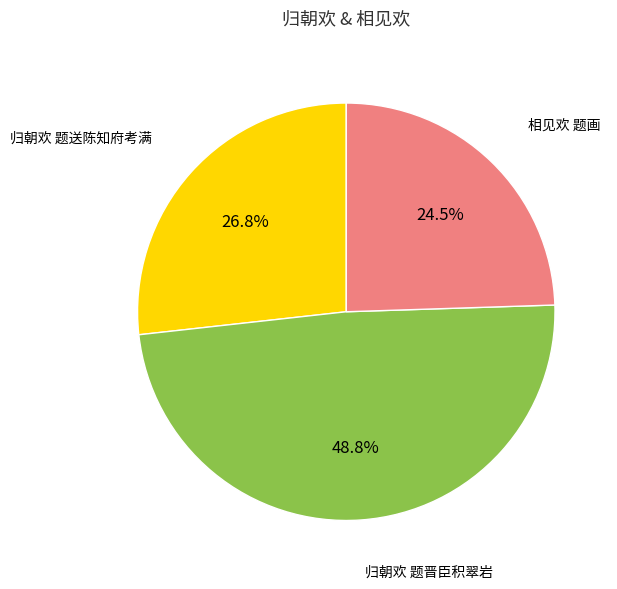

Does any single category account for the majority?

No